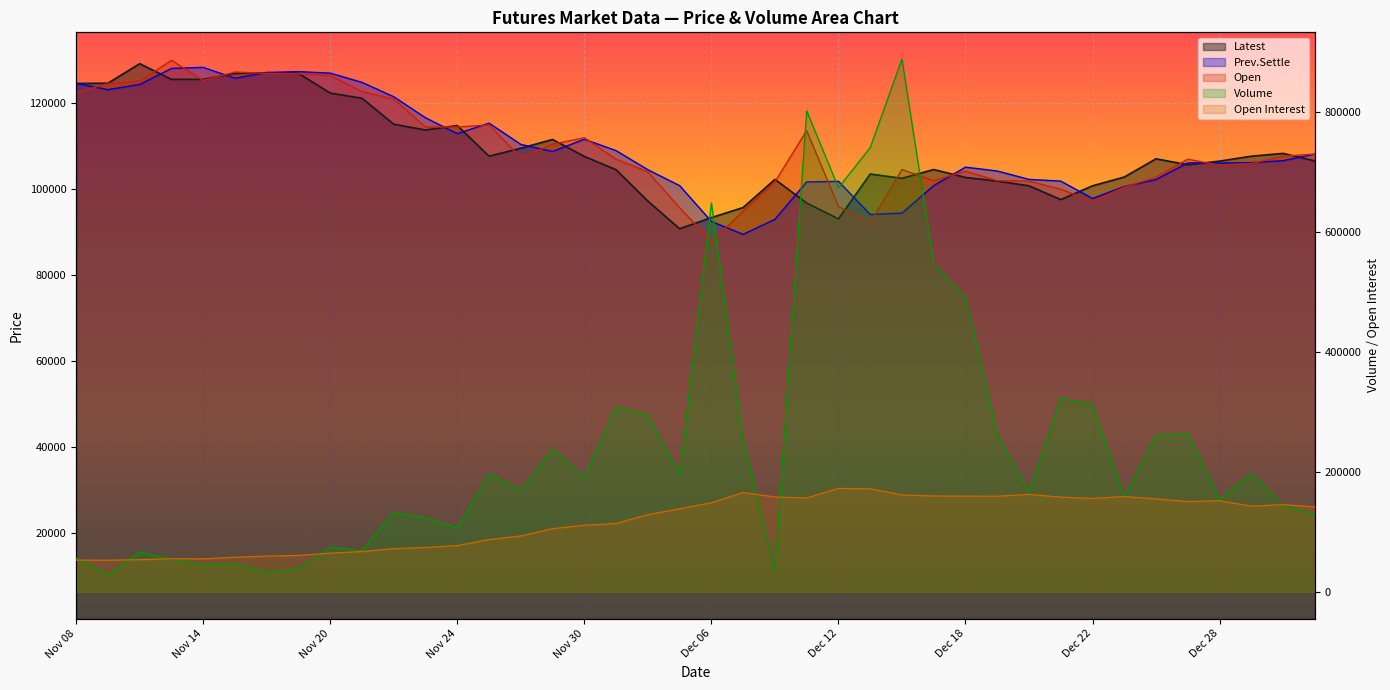

Reading left to right, what are all the values shown in this chart?

Volume: Nov 08=56821	Nov 09=26989	Nov 10=66824	Nov 13=54145	Nov 14=44718	Nov 15=46894	Nov 16=32690	Nov 17=38737	Nov 20=74280	Nov 21=68703	Nov 22=132920	Nov 23=123231	Nov 24=106683	Nov 27=197153	Nov 28=169539	Nov 29=238146	Nov 30=190463	Dec 01=309052	Dec 04=295401	Dec 05=194703	Dec 06=648852	Dec 07=254235	Dec 08=35682	Dec 11=802428	Dec 12=674126	Dec 13=741028	Dec 14=888872	Dec 15=547769	Dec 18=491689	Dec 19=261561	Dec 20=166175	Dec 21=322718	Dec 22=313308	Dec 25=157805	Dec 26=260868	Dec 27=264253	Dec 28=153833	Dec 29=197334	Jan 02=143702	Jan 03=129883
Open Interest: Nov 08=53080	Nov 09=52858	Nov 10=53766	Nov 13=55395	Nov 14=55084	Nov 15=57820	Nov 16=59678	Nov 17=60858	Nov 20=64639	Nov 21=67378	Nov 22=72059	Nov 23=74096	Nov 24=77344	Nov 27=87321	Nov 28=93278	Nov 29=105471	Nov 30=111186	Dec 01=114139	Dec 04=128879	Dec 05=138614	Dec 06=148646	Dec 07=165720	Dec 08=158315	Dec 11=156695	Dec 12=172604	Dec 13=172000	Dec 14=161651	Dec 15=159950	Dec 18=159746	Dec 19=159563	Dec 20=162654	Dec 21=158076	Dec 22=155842	Dec 25=159077	Dec 26=155209	Dec 27=150793	Dec 28=152061	Dec 29=142958	Jan 02=145602	Jan 03=141743
Latest: Nov 08=124650	Nov 09=124700	Nov 10=129250	Nov 13=125600	Nov 14=125600	Nov 15=127000	Nov 16=127150	Nov 17=127000	Nov 20=122400	Nov 21=121200	Nov 22=115150	Nov 23=113800	Nov 24=114850	Nov 27=107700	Nov 28=109550	Nov 29=111600	Nov 30=107650	Dec 01=104550	Dec 04=97250	Dec 05=90800	Dec 06=93400	Dec 07=95750	Dec 08=102300	Dec 11=96800	Dec 12=93100	Dec 13=103550	Dec 14=102550	Dec 15=104600	Dec 18=102750	Dec 19=101900	Dec 20=100800	Dec 21=97600	Dec 22=100800	Dec 25=102850	Dec 26=107100	Dec 27=105700	Dec 28=106550	Dec 29=107700	Jan 02=108350	Jan 03=106600
Prev.Settle: Nov 08=124700	Nov 09=123200	Nov 10=124400	Nov 13=128150	Nov 14=128400	Nov 15=125850	Nov 16=127200	Nov 17=127400	Nov 20=127050	Nov 21=124900	Nov 22=121550	Nov 23=116650	Nov 24=112950	Nov 27=115400	Nov 28=110450	Nov 29=108800	Nov 30=111650	Dec 01=109000	Dec 04=104550	Dec 05=100850	Dec 06=92500	Dec 07=89500	Dec 08=93000	Dec 11=101700	Dec 12=101850	Dec 13=94150	Dec 14=94450	Dec 15=100850	Dec 18=105150	Dec 19=104250	Dec 20=102300	Dec 21=101900	Dec 22=97850	Dec 25=100650	Dec 26=102250	Dec 27=106150	Dec 28=106100	Dec 29=106200	Jan 02=106650	Jan 03=108200
Open: Nov 08=122500	Nov 09=124600	Nov 10=125150	Nov 13=130050	Nov 14=125350	Nov 15=127300	Nov 16=127000	Nov 17=126900	Nov 20=126500	Nov 21=122750	Nov 22=121000	Nov 23=114500	Nov 24=114500	Nov 27=115000	Nov 28=107350	Nov 29=110500	Nov 30=112000	Dec 01=107000	Dec 04=104050	Dec 05=95700	Dec 06=87800	Dec 07=94900	Dec 08=101700	Dec 11=113650	Dec 12=96000	Dec 13=92200	Dec 14=104600	Dec 15=102000	Dec 18=104200	Dec 19=102000	Dec 20=101900	Dec 21=100000	Dec 22=97150	Dec 25=100500	Dec 26=102800	Dec 27=107000	Dec 28=105600	Dec 29=106000	Jan 02=107700	Jan 03=108200